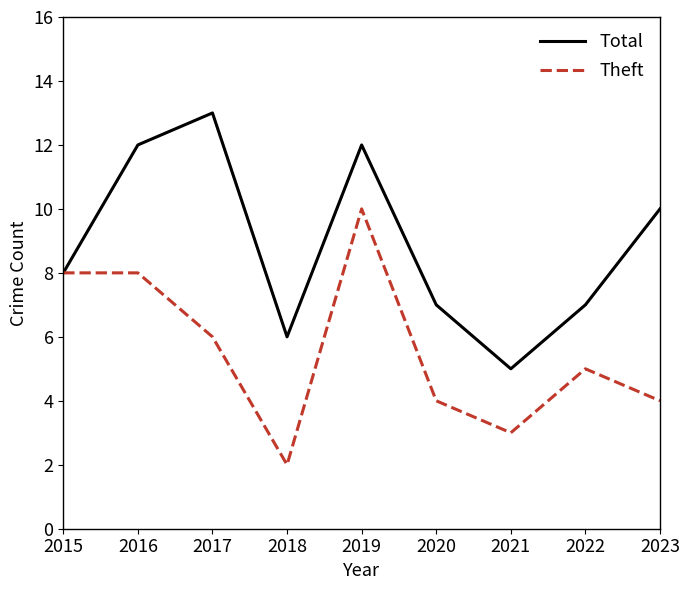

Rank the series by their average value, from lowest to highest.

Theft, Total